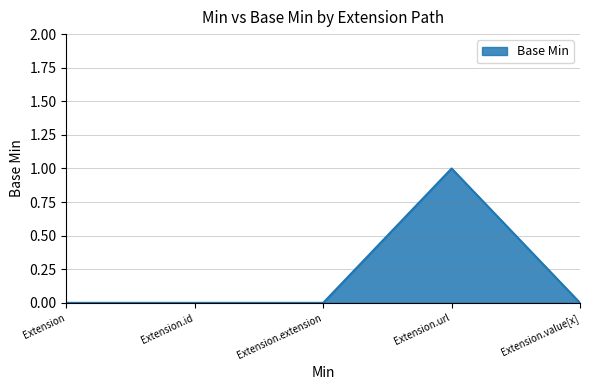

Count the number of data series in this chart.

1